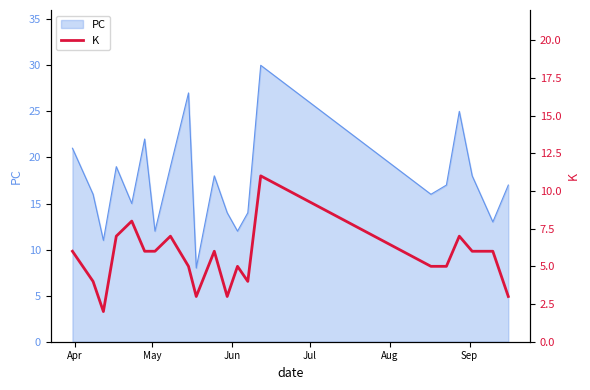

Reading right to left, extract all data points from this chart.

3	6	6	7	5	5	11	4	5	3	6	3	5	7	6	6	8	7	2	4	6